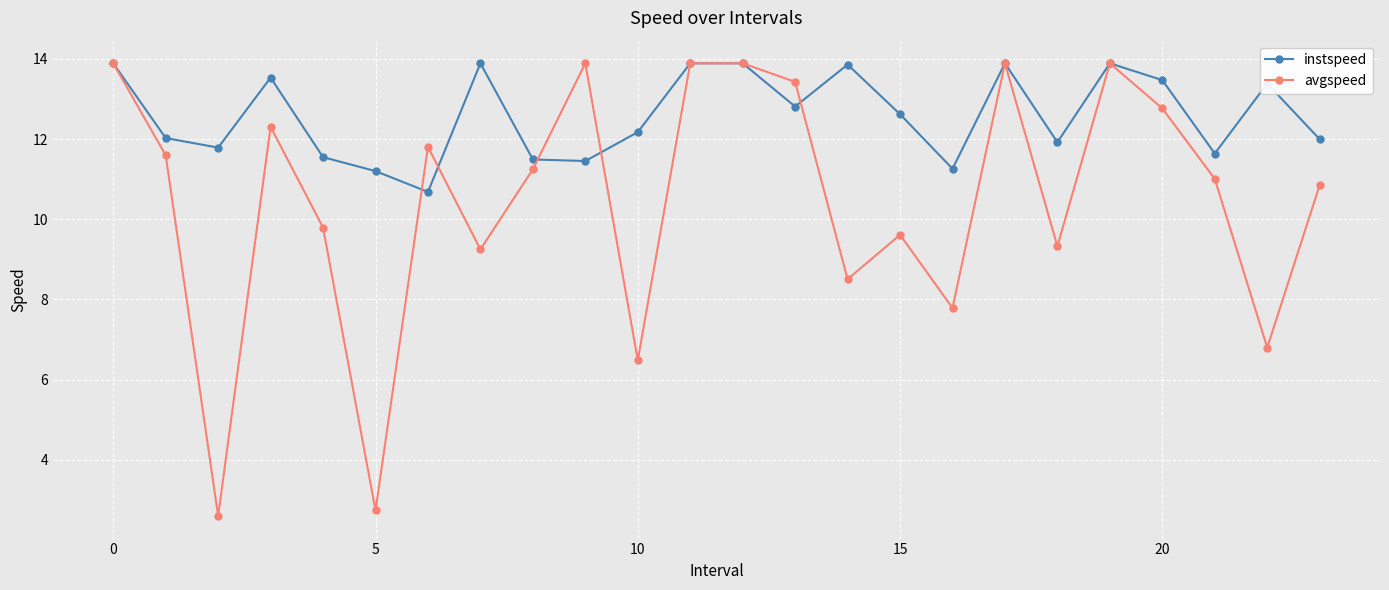

Which series has the largest total across all categories?

instspeed